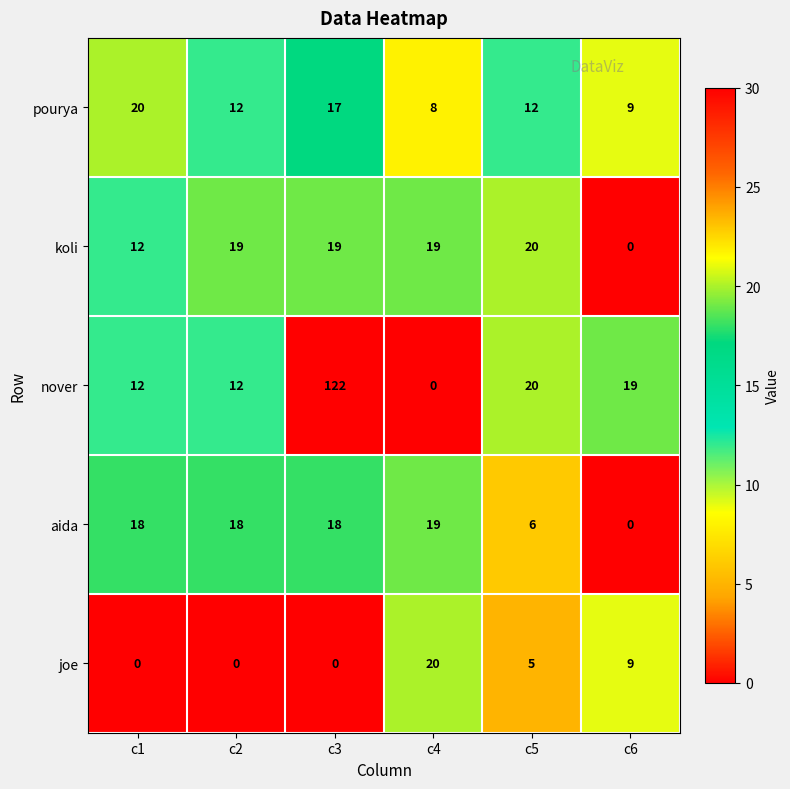

Reading left to right, what are all the values shown in this chart?

pourya: 20	12	17	8	12	9
koli: 12	19	19	19	20	0
nover: 12	12	122	0	20	19
aida: 18	18	18	19	6	0
joe: 0	0	0	20	5	9